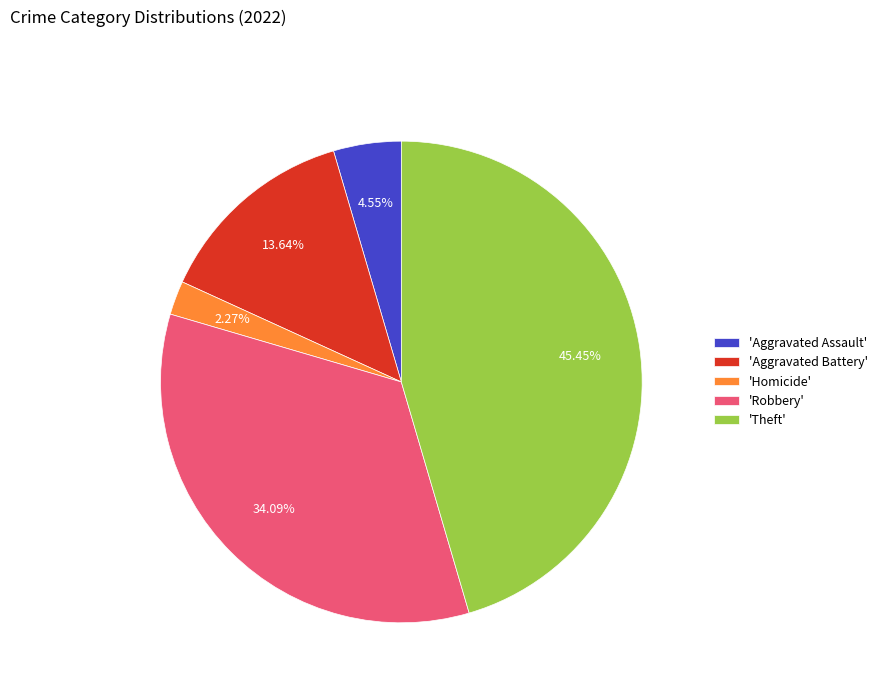

What is the smallest slice in the pie chart?

'Homicide'